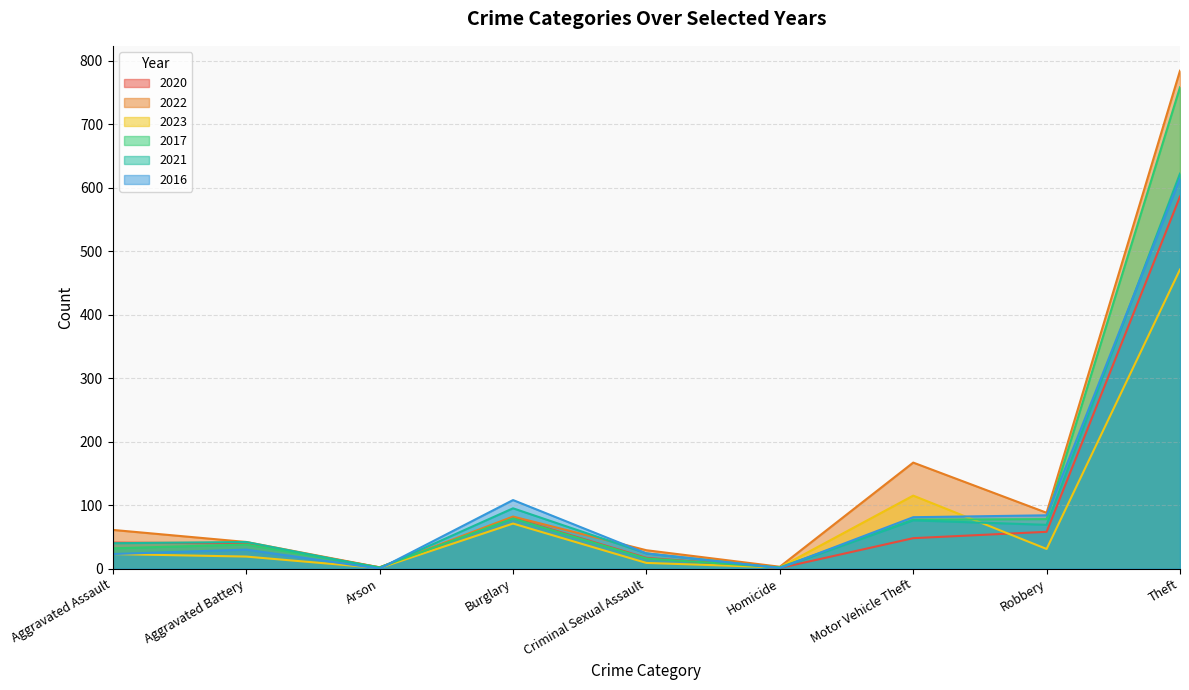

How many lines are shown in the chart?

6